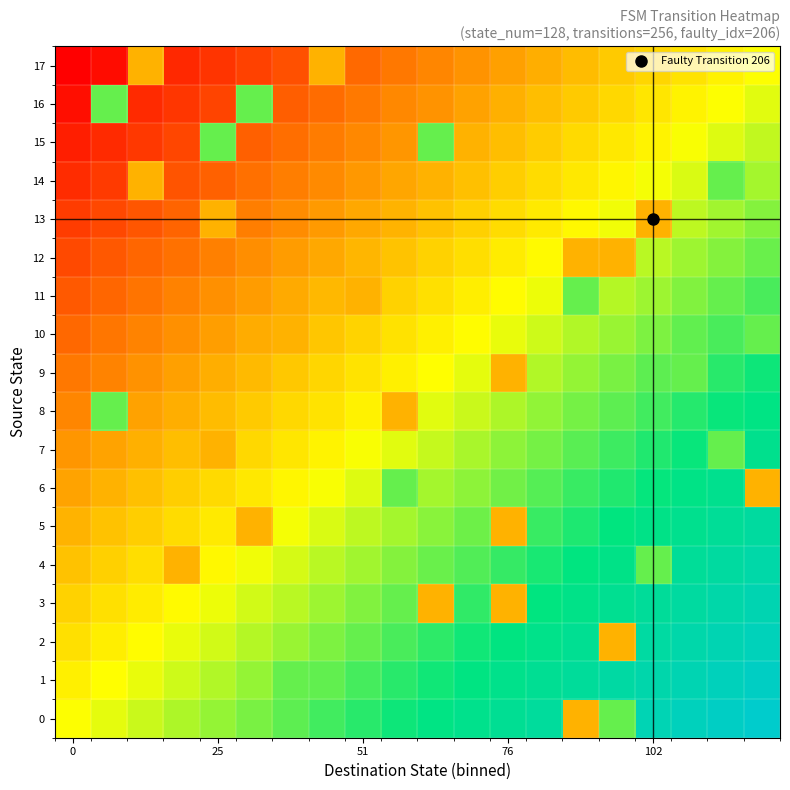

Reading left to right, extract all data points from this chart.

0: 0.0	0.1	0.1	0.2	0.2	0.3	0.3	0.4	0.4	0.5	0.5	0.6	0.6	0.7	-0.3	0.3	0.8	0.9	0.9	1.0
1: -0.1	-0.0	0.0	0.1	0.2	0.2	0.3	0.3	0.4	0.4	0.5	0.5	0.6	0.6	0.7	0.7	0.8	0.8	0.9	0.9
2: -0.1	-0.1	-0.0	0.0	0.1	0.1	0.2	0.3	0.3	0.4	0.4	0.5	0.5	0.6	0.6	-0.3	0.7	0.8	0.8	0.9
3: -0.2	-0.1	-0.1	-0.0	0.0	0.1	0.1	0.2	0.2	0.3	-0.3	0.4	-0.3	0.5	0.6	0.6	0.7	0.7	0.8	0.8
4: -0.2	-0.2	-0.1	-0.3	-0.0	0.0	0.1	0.1	0.2	0.2	0.3	0.3	0.4	0.4	0.5	0.6	0.3	0.7	0.7	0.8
5: -0.3	-0.2	-0.2	-0.1	-0.1	-0.3	0.0	0.1	0.1	0.2	0.2	0.3	-0.3	0.4	0.4	0.5	0.5	0.6	0.7	0.7
6: -0.4	-0.3	-0.2	-0.2	-0.1	-0.1	-0.0	0.0	0.1	0.3	0.2	0.2	0.3	0.3	0.4	0.4	0.5	0.5	0.6	-0.3
7: -0.4	-0.4	-0.3	-0.3	-0.3	-0.1	-0.1	-0.0	0.0	0.1	0.1	0.2	0.2	0.3	0.3	0.4	0.4	0.5	0.3	0.6
8: -0.5	0.3	-0.4	-0.3	-0.3	-0.2	-0.2	-0.1	-0.0	-0.3	0.1	0.1	0.2	0.2	0.3	0.3	0.4	0.4	0.5	0.5
9: -0.5	-0.5	-0.4	-0.4	-0.3	-0.3	-0.2	-0.2	-0.1	-0.1	-0.0	0.0	-0.3	0.2	0.2	0.3	0.3	0.3	0.4	0.5
10: -0.6	-0.5	-0.5	-0.4	-0.4	-0.3	-0.3	-0.2	-0.2	-0.1	-0.1	-0.0	0.0	0.1	0.1	0.2	0.3	0.3	0.4	0.3
11: -0.6	-0.6	-0.5	-0.5	-0.4	-0.4	-0.3	-0.3	-0.3	-0.2	-0.1	-0.1	-0.0	0.0	0.3	0.1	0.2	0.2	0.3	0.4
12: -0.7	-0.7	-0.6	-0.5	-0.5	-0.4	-0.4	-0.3	-0.3	-0.2	-0.2	-0.1	-0.1	-0.0	-0.3	-0.3	0.1	0.2	0.2	0.3
13: -0.8	-0.7	-0.7	-0.6	-0.3	-0.5	-0.4	-0.4	-0.3	-0.3	-0.2	-0.2	-0.1	-0.1	-0.0	0.0	-0.3	0.1	0.2	0.2
14: -0.8	-0.8	-0.3	-0.7	-0.6	-0.6	-0.5	-0.5	-0.4	-0.3	-0.3	-0.2	-0.2	-0.1	-0.1	-0.0	0.0	0.1	0.3	0.2
15: -0.9	-0.8	-0.8	-0.7	0.3	-0.6	-0.6	-0.5	-0.5	-0.4	0.3	-0.3	-0.3	-0.2	-0.1	-0.1	-0.0	0.0	0.1	0.1
16: -0.9	0.3	-0.8	-0.8	-0.7	0.3	-0.6	-0.6	-0.5	-0.5	-0.4	-0.4	-0.3	-0.3	-0.2	-0.2	-0.1	-0.0	0.0	0.1
17: -1.0	-0.9	-0.3	-0.8	-0.8	-0.7	-0.7	-0.3	-0.6	-0.5	-0.5	-0.4	-0.4	-0.3	-0.3	-0.2	-0.2	-0.1	-0.1	0.0